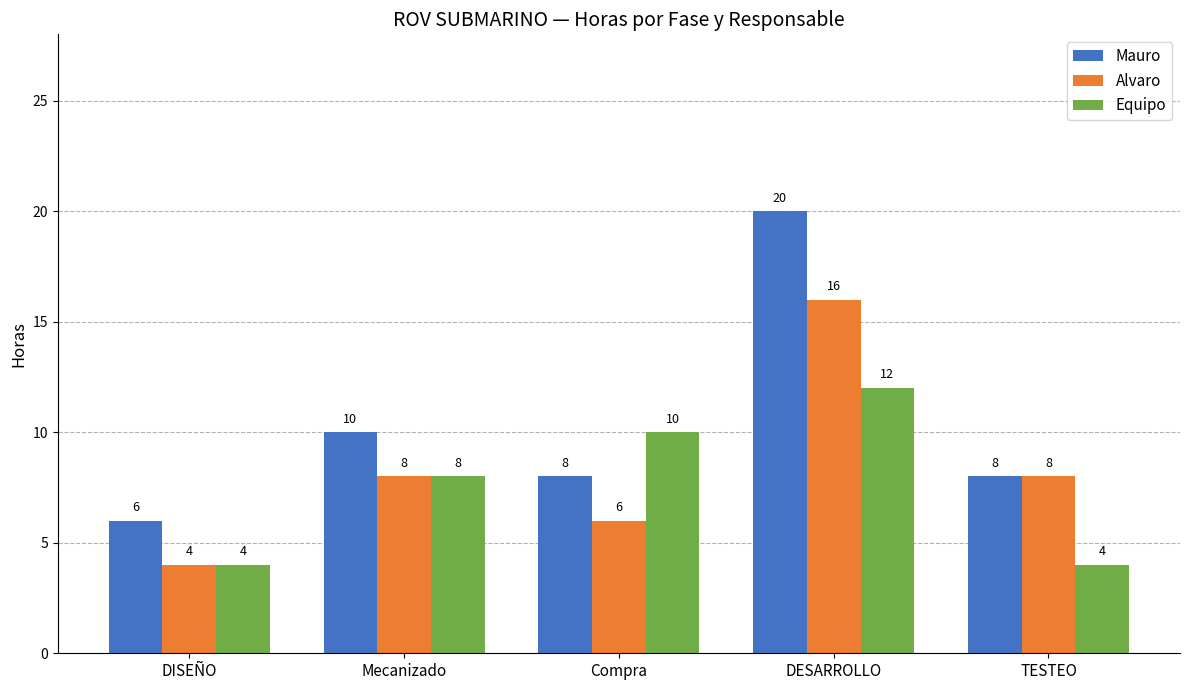

What is the sum of all Equipo values?

38